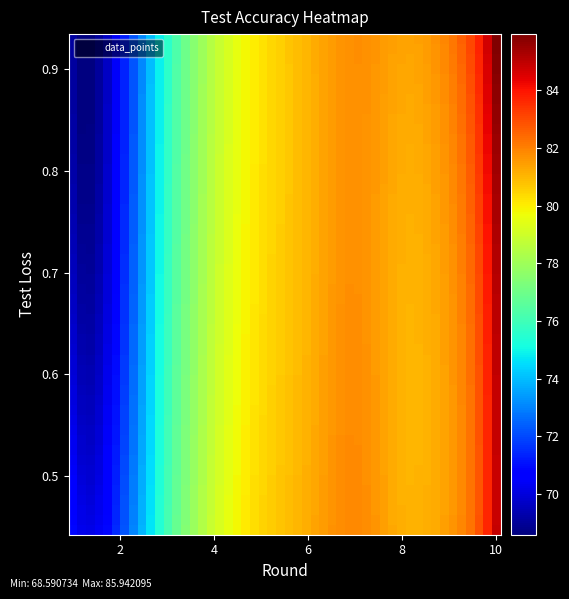

What is the range of X values (max minus min)?

9.0